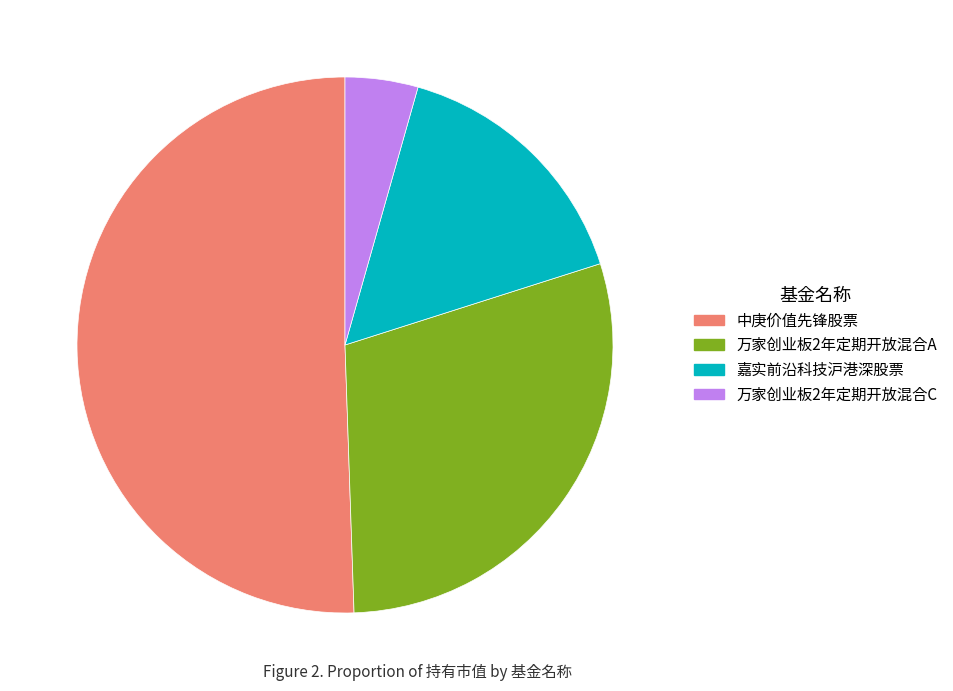

Is it true that 中庚价值先锋股票 is 65% of the pie?

False